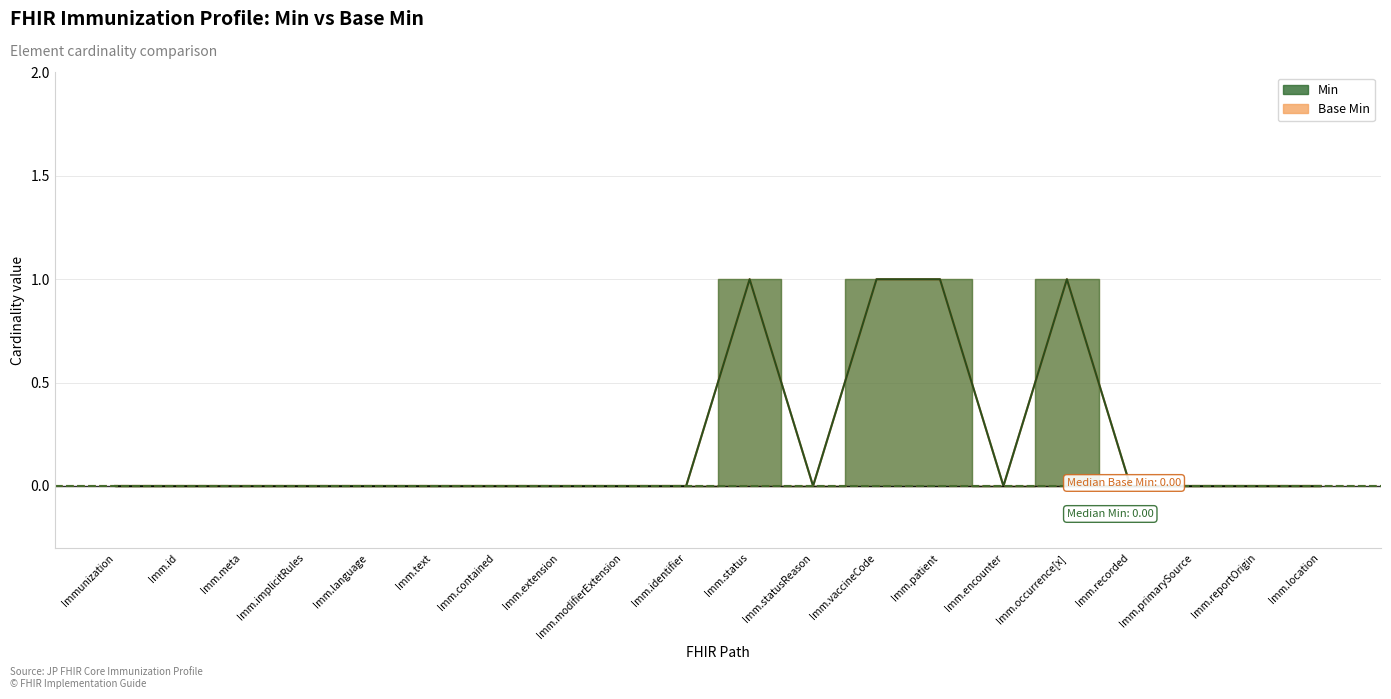

True or false: Base Min and Min cross at least once.

False